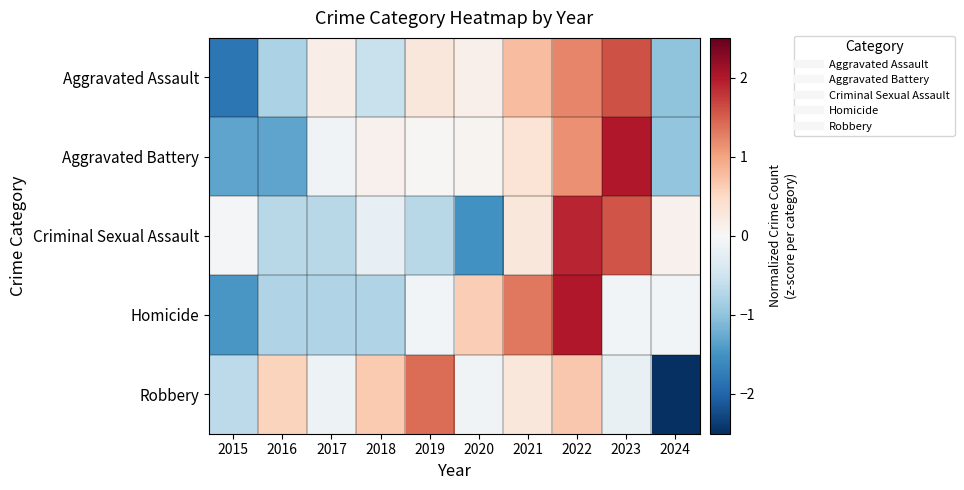

Reading left to right, what are all the values shown in this chart?

Aggravated Assault: 2015=-1.8	2016=-0.8	2017=0.2	2018=-0.6	2019=0.3	2020=0.1	2021=0.8	2022=1.2	2023=1.6	2024=-1.0
Aggravated Battery: 2015=-1.3	2016=-1.3	2017=-0.1	2018=0.1	2019=0.0	2020=0.1	2021=0.3	2022=1.1	2023=2.0	2024=-1.0
Criminal Sexual Assault: 2015=-0.0	2016=-0.7	2017=-0.7	2018=-0.2	2019=-0.7	2020=-1.5	2021=0.3	2022=1.9	2023=1.6	2024=0.1
Homicide: 2015=-1.5	2016=-0.8	2017=-0.8	2018=-0.8	2019=-0.1	2020=0.6	2021=1.3	2022=2.0	2023=-0.1	2024=-0.1
Robbery: 2015=-0.7	2016=0.6	2017=-0.1	2018=0.7	2019=1.4	2020=-0.1	2021=0.3	2022=0.7	2023=-0.2	2024=-2.5